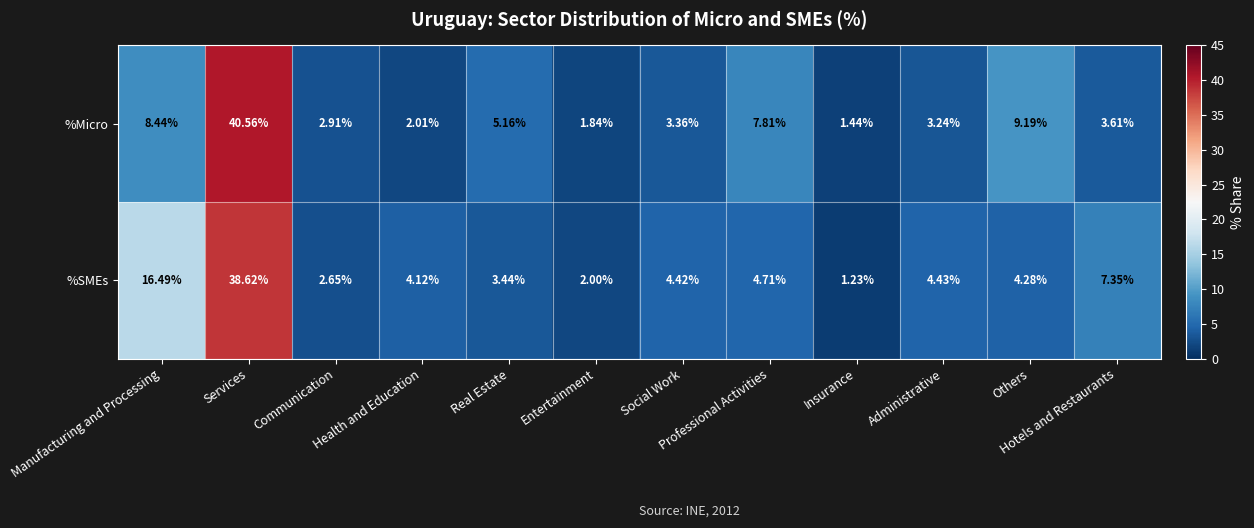

List the labels in order of %SMEs value, largest first.

Services, Manufacturing and Processing, Hotels and Restaurants, Professional Activities, Administrative, Social Work, Others, Health and Education, Real Estate, Communication, Entertainment, Insurance